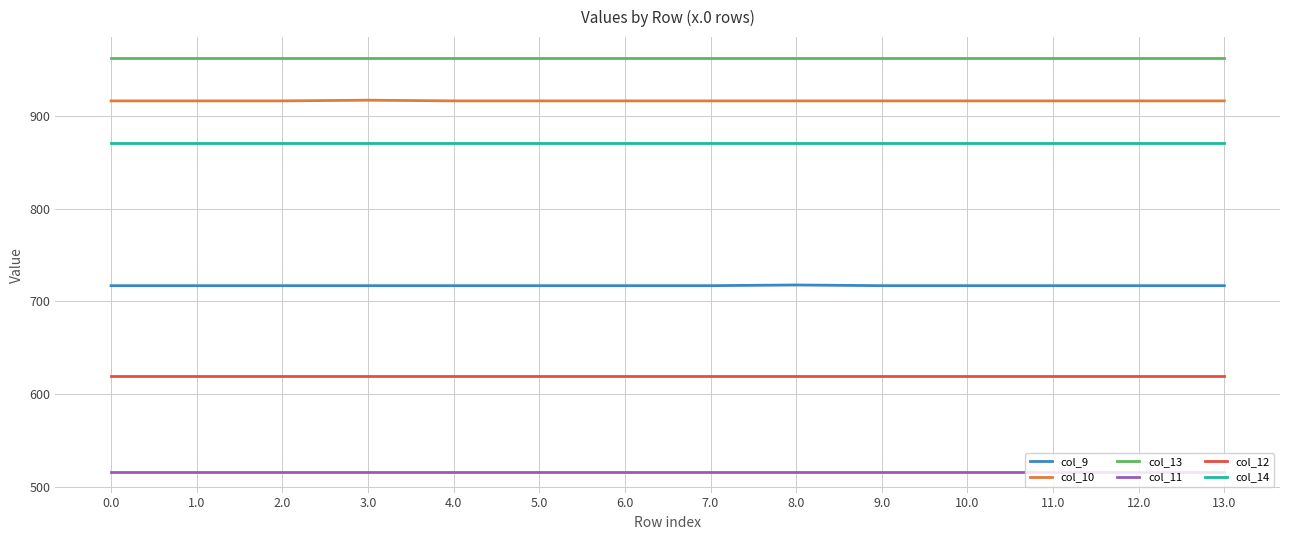

Rank the series by their maximum value, from highest to lowest.

col_13, col_10, col_14, col_9, col_12, col_11